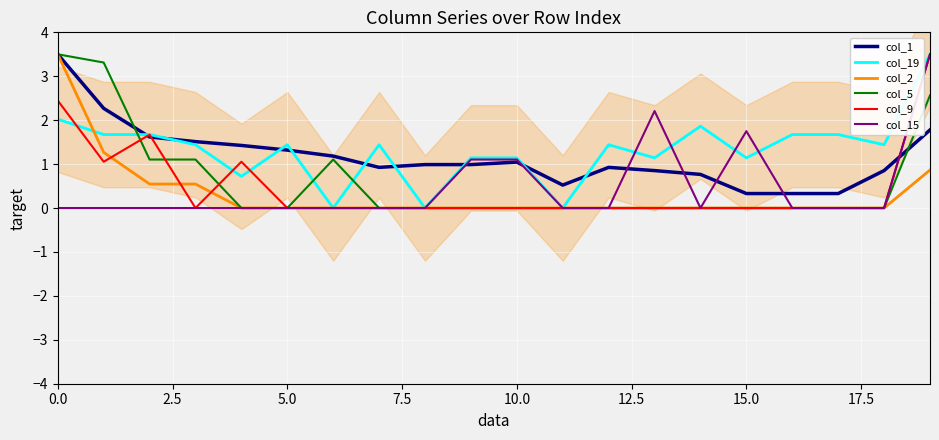

True or false: col_1 and col_2 cross at least once.

False